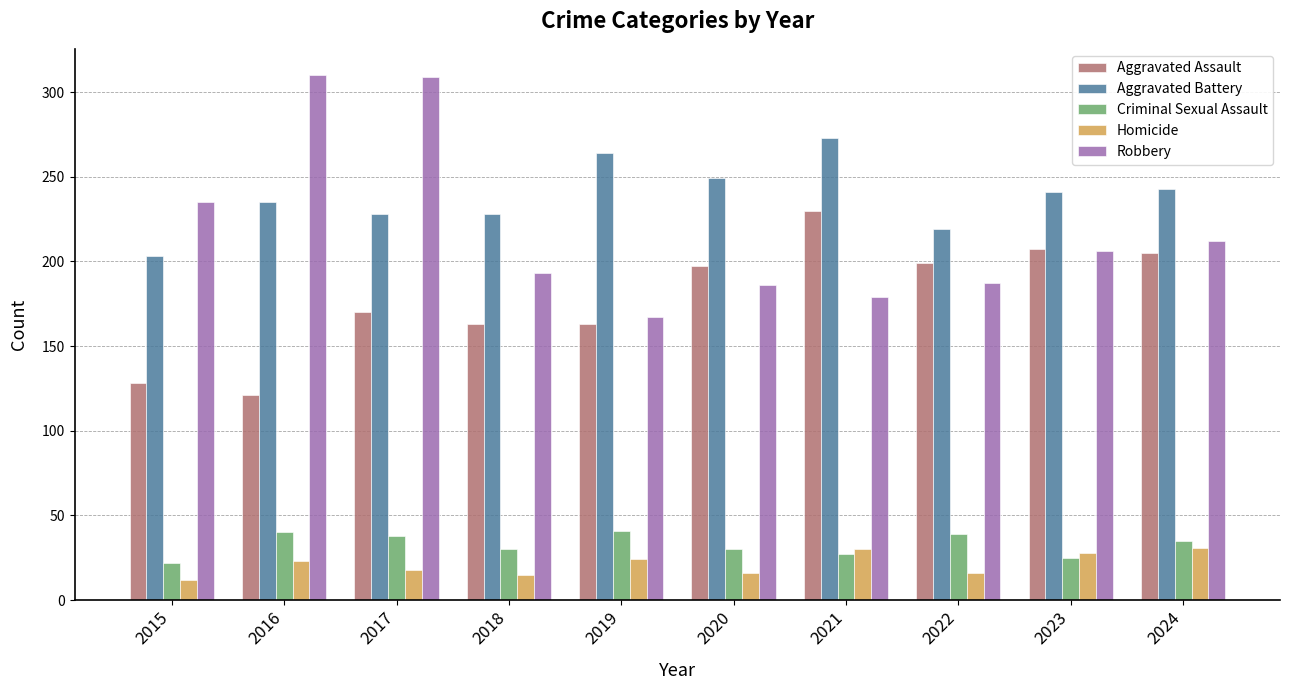

At 2018, list the series in order from smallest to largest.

Homicide, Criminal Sexual Assault, Aggravated Assault, Robbery, Aggravated Battery